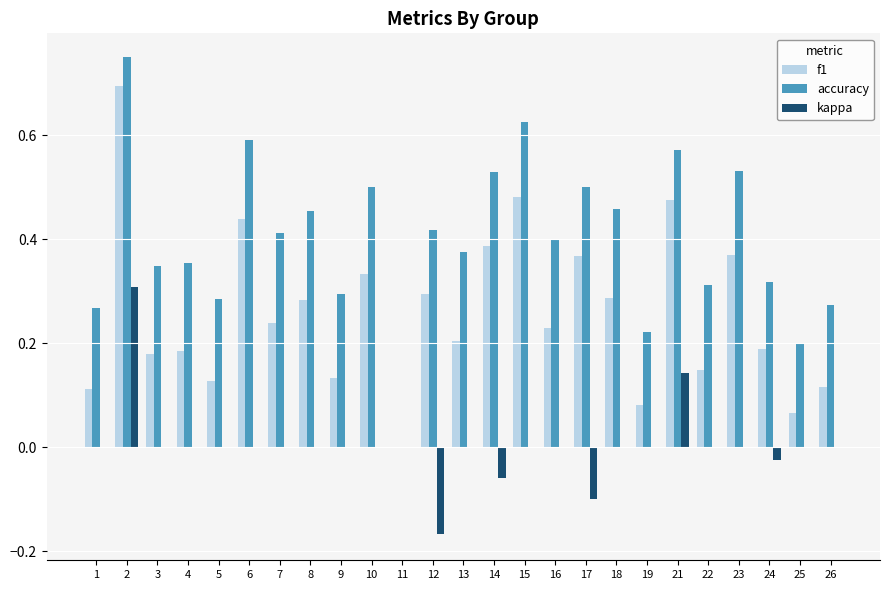

What is the total value across all series at 8?

0.7